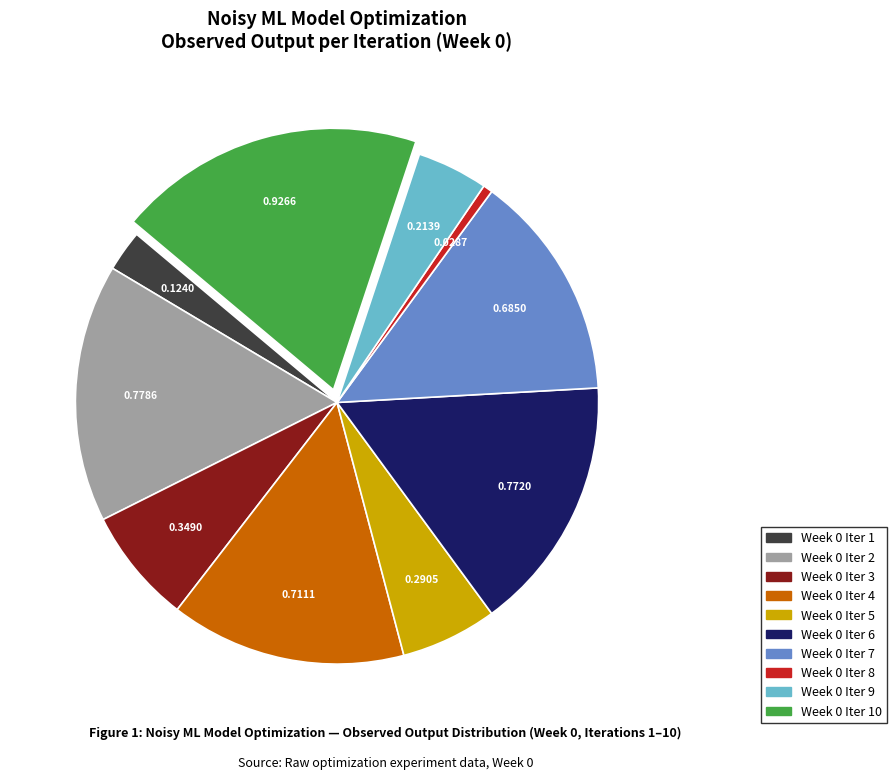

Does any single category account for the majority?

No